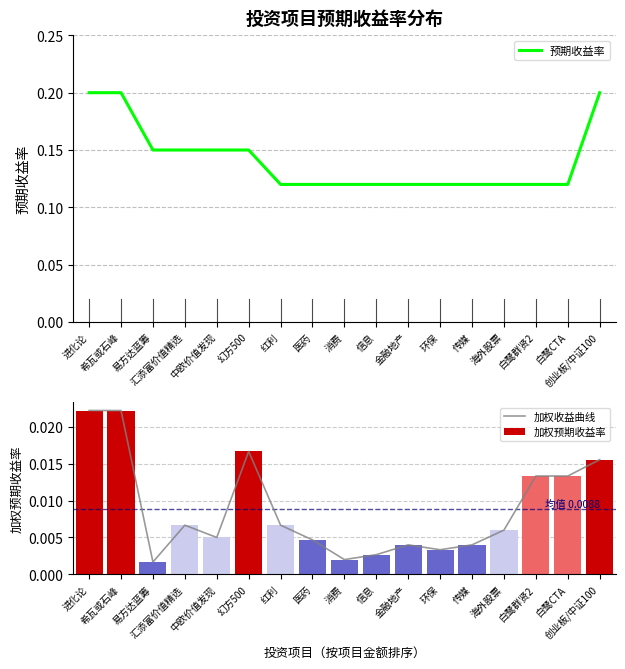

The 加权收益曲线 series shows 0.0 at 白鹭CTA. True or false?

True